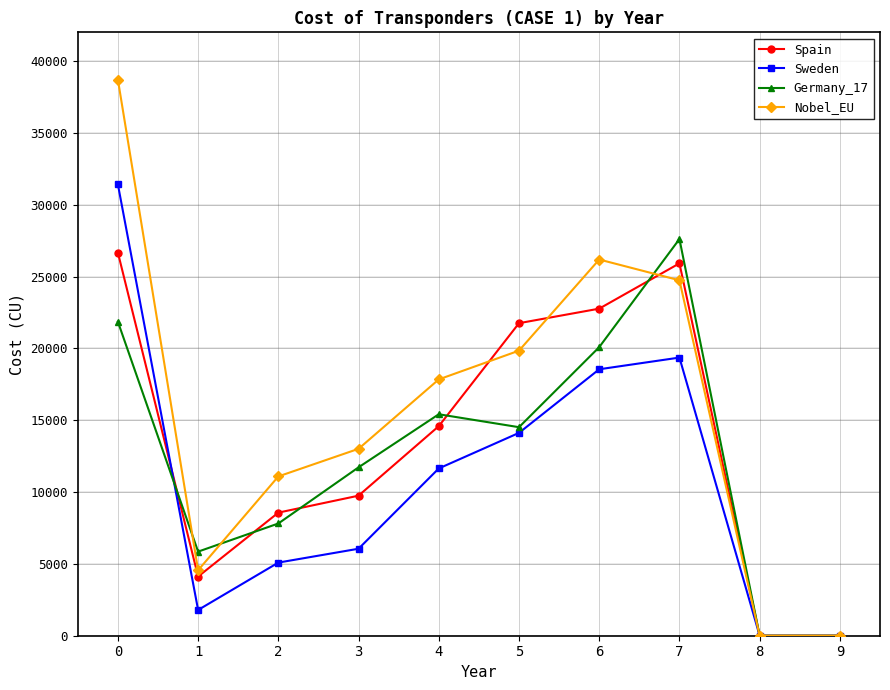

The Germany_17 series shows 1907.8 at 1. True or false?

False